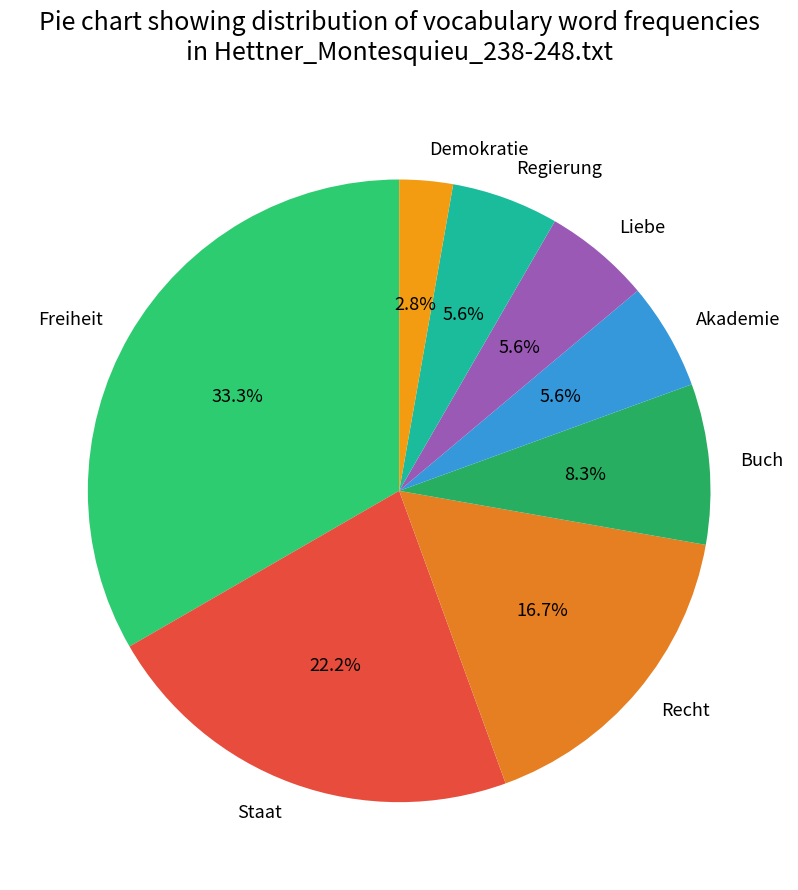

Does Staat represent more than half of the total?

No